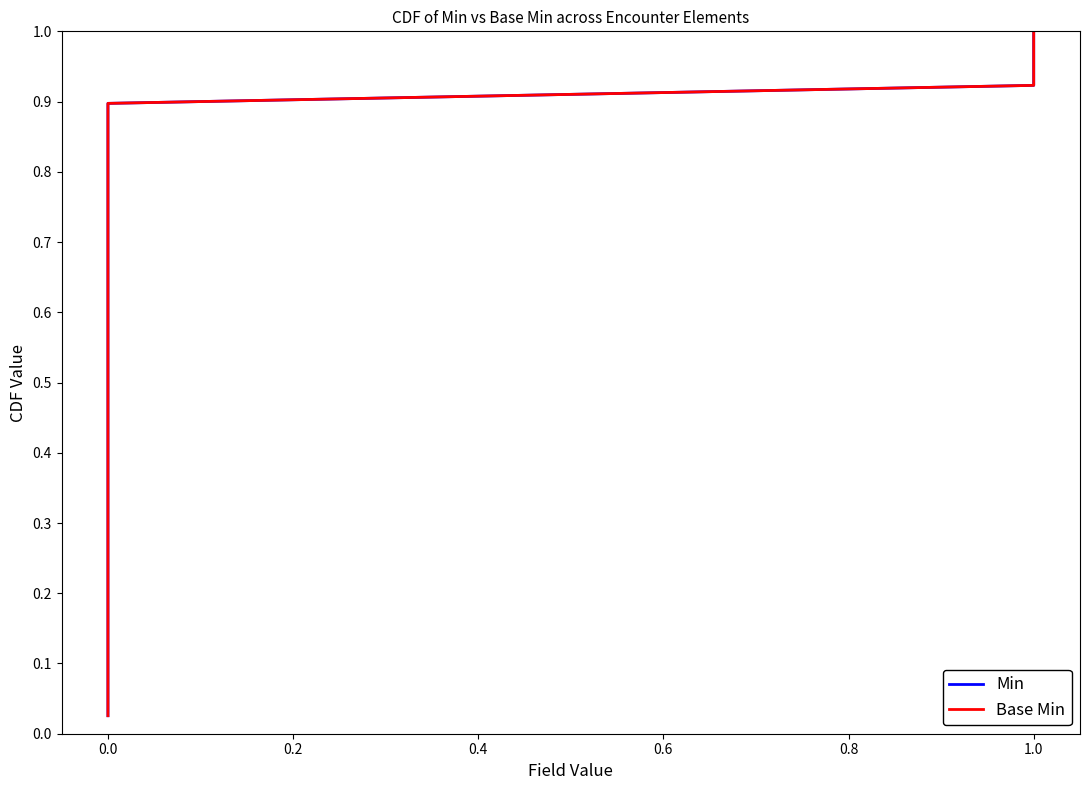

What is the value of the Min point at the 29th from the left?

0.7